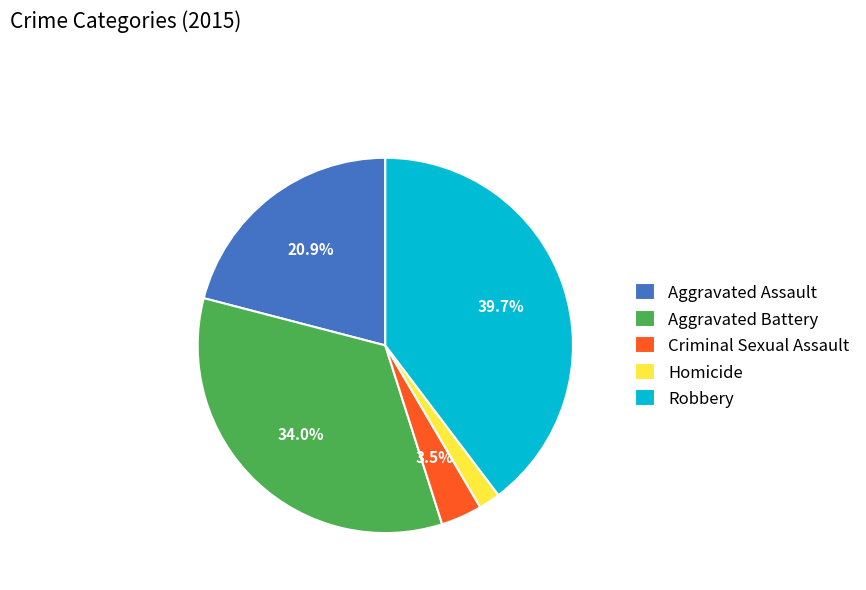

Count the number of slices in the pie.

5